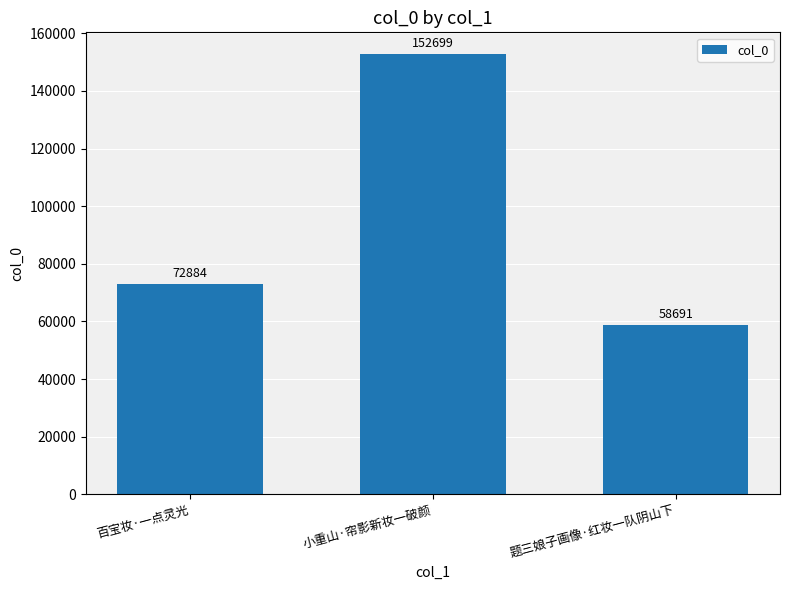

What is the maximum value shown in the chart?

152699